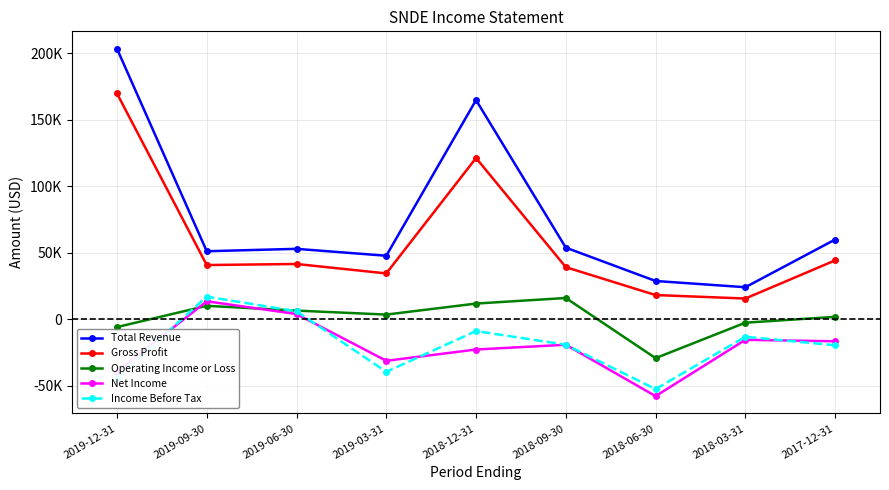

Is this an area chart (filled region under the line)?

No